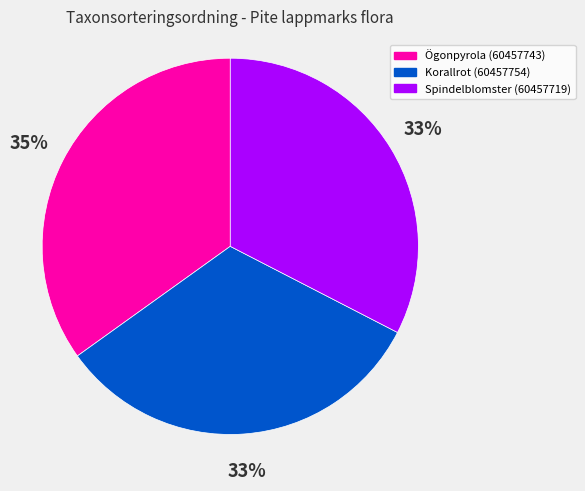

To the nearest percent, what is the difference between the Ögonpyrola (60457743) and Korallrot (60457754) slice percentages?

2%